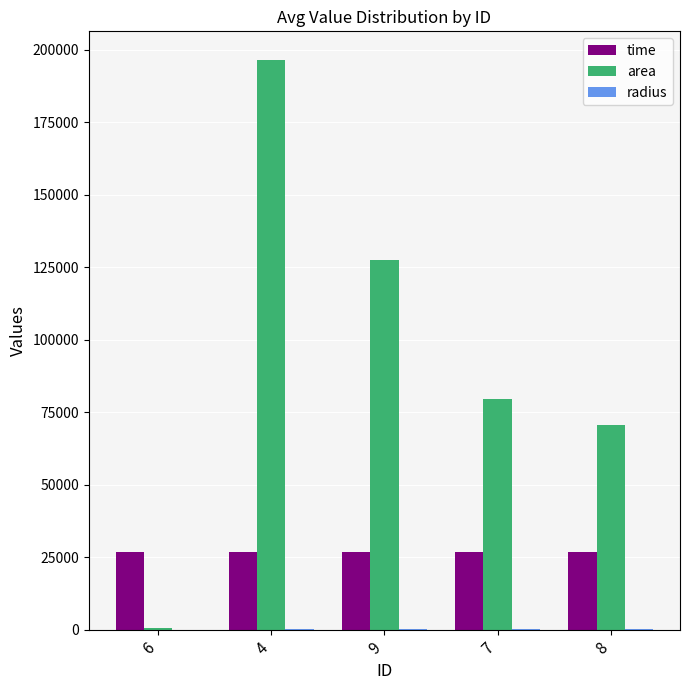

What is the maximum value for time?

26863.2